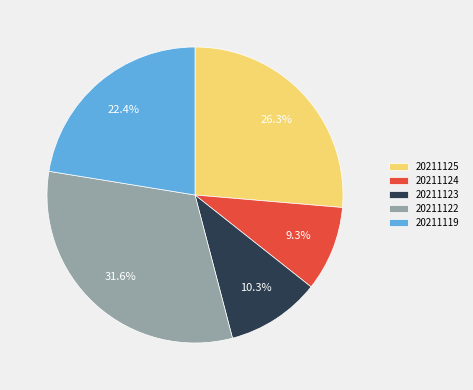

Does 20211125 account for over 50% of the chart?

No